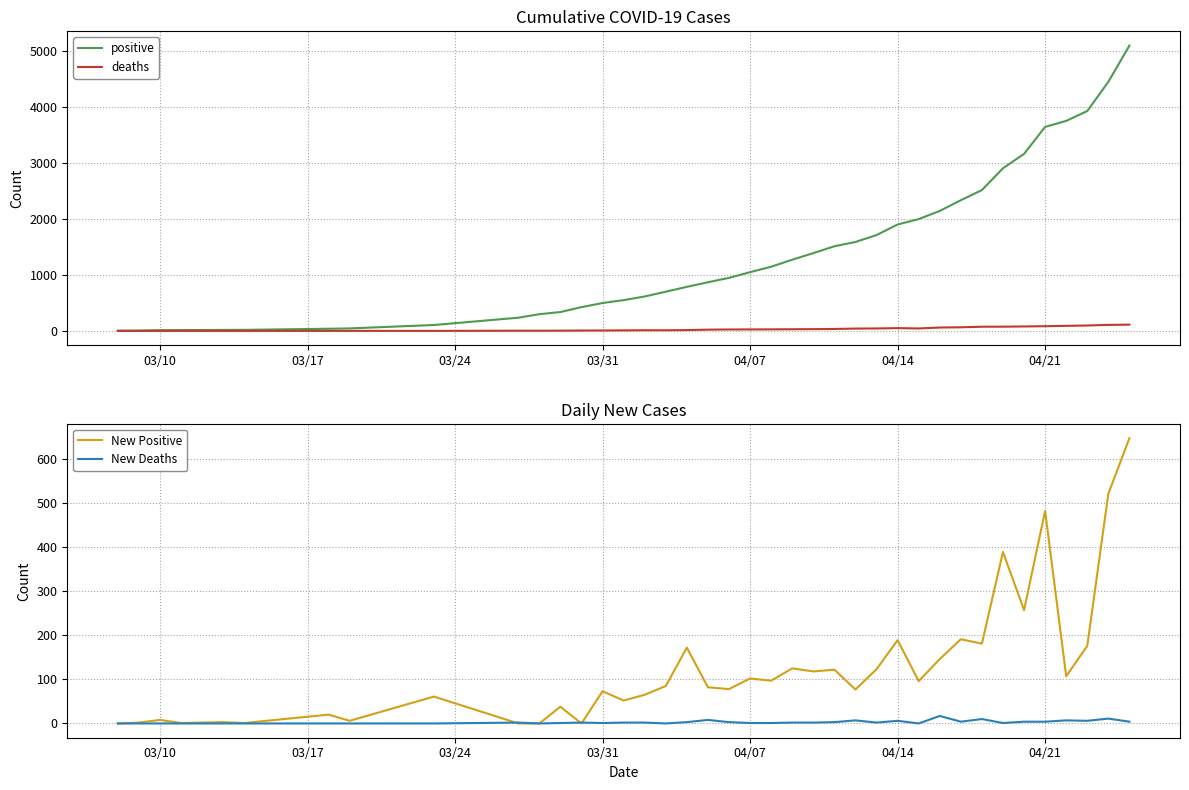

Which series has the largest range (max minus min)?

positive